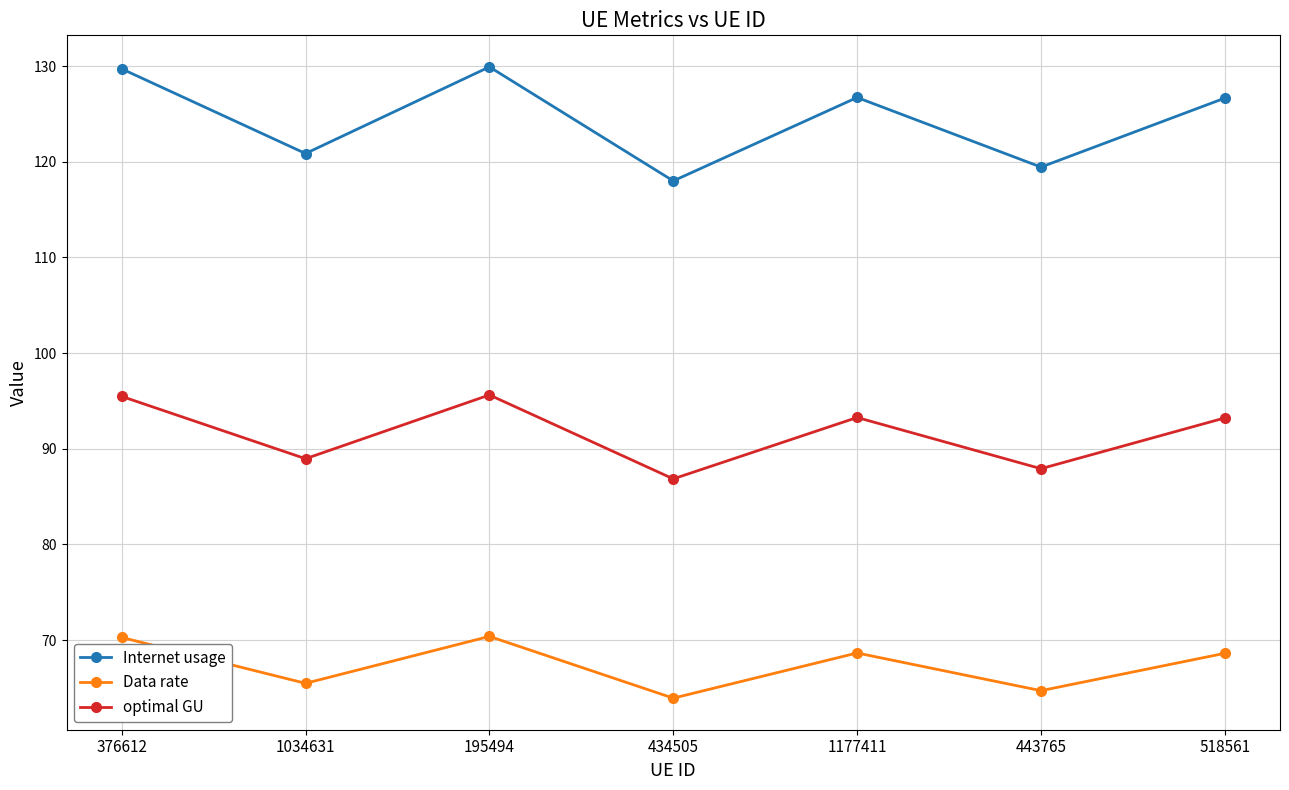

Rank the series at 518561 from lowest to highest value.

Data rate, optimal GU, Internet usage